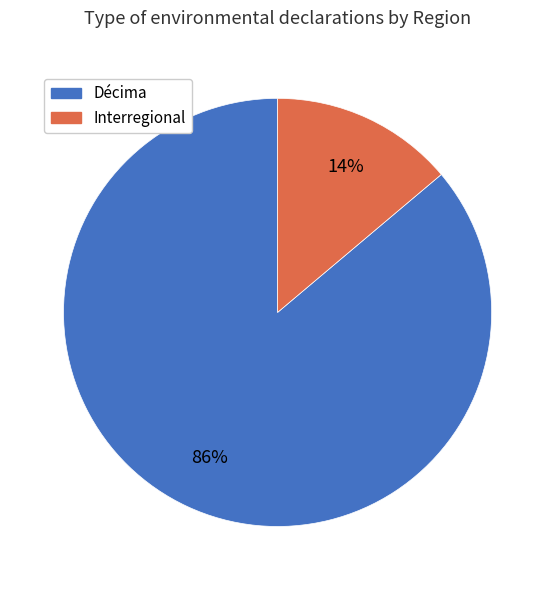

Is it true that Décima is 86% of the pie?

True